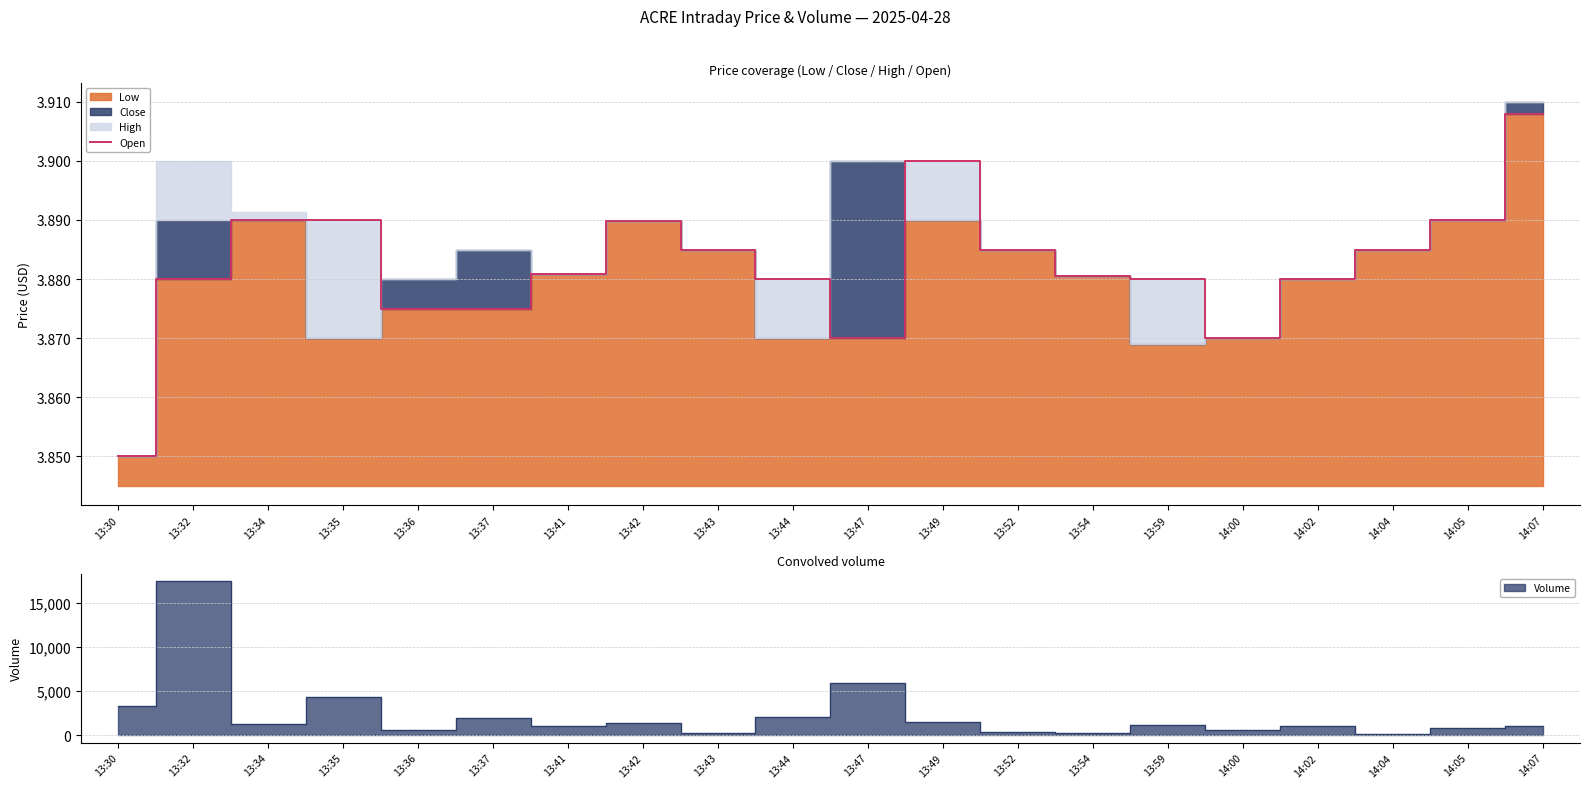

Reading right to left, extract all data points from this chart.

14:07=3.9	14:05=3.9	14:04=3.9	14:02=3.9	14:00=3.9	13:59=3.9	13:54=3.9	13:52=3.9	13:49=3.9	13:47=3.9	13:44=3.9	13:43=3.9	13:42=3.9	13:41=3.9	13:37=3.9	13:36=3.9	13:35=3.9	13:34=3.9	13:32=3.9	13:30=3.8